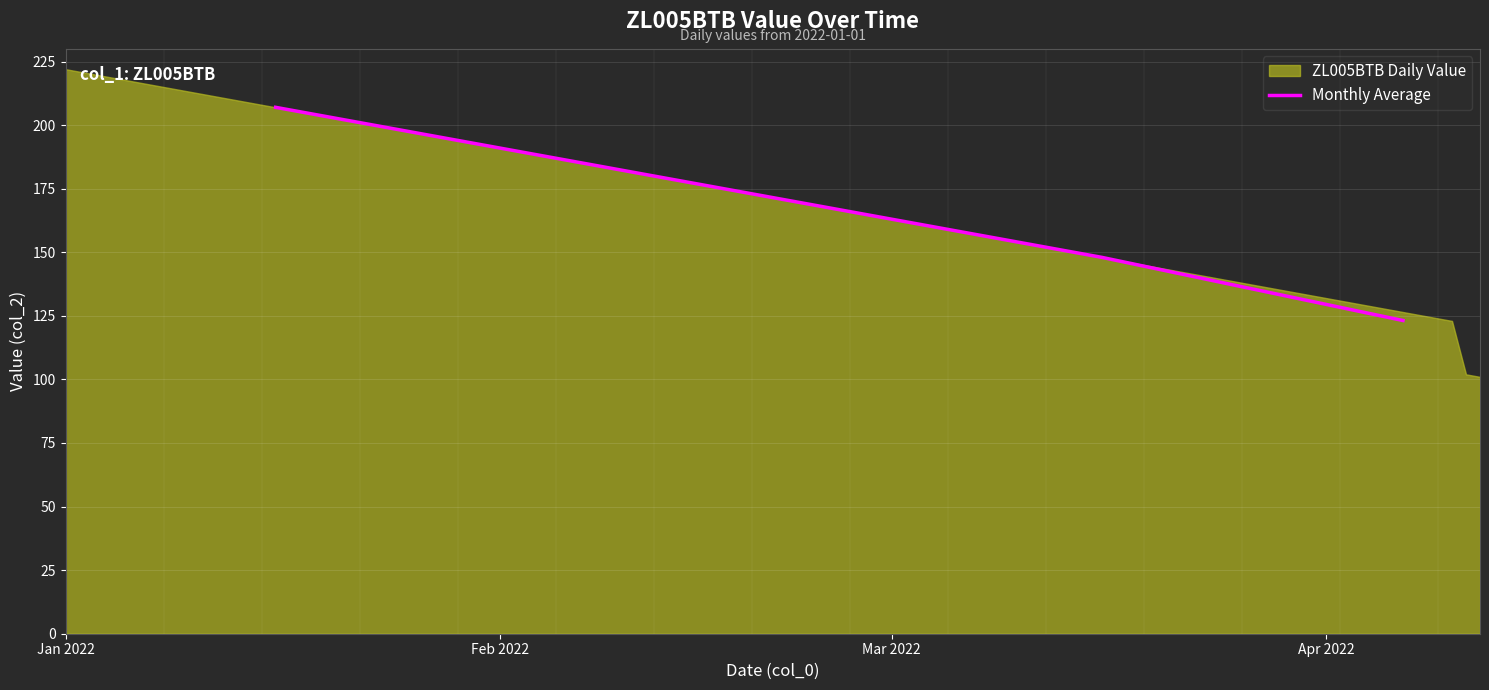

What is the maximum value for Monthly Average?

207.0